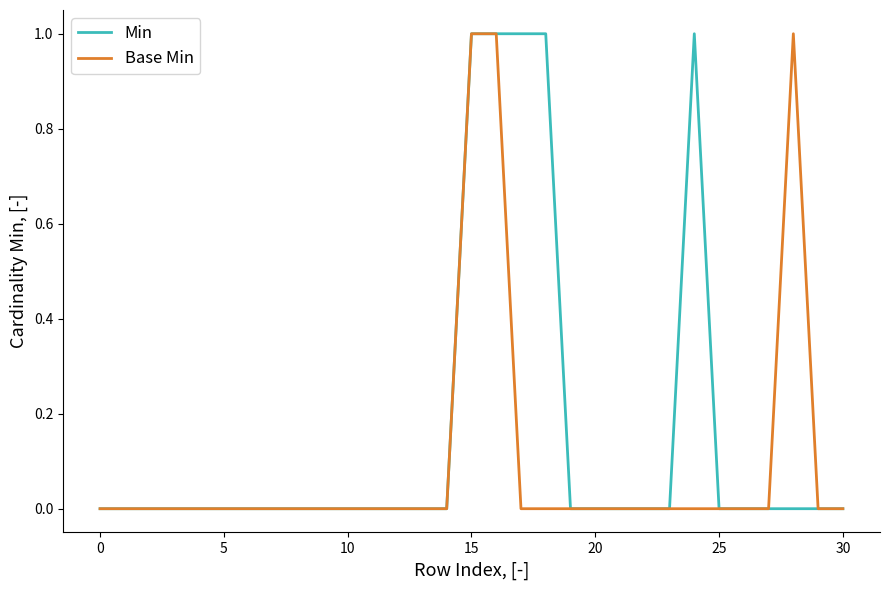

Which series has the largest total across all categories?

Min